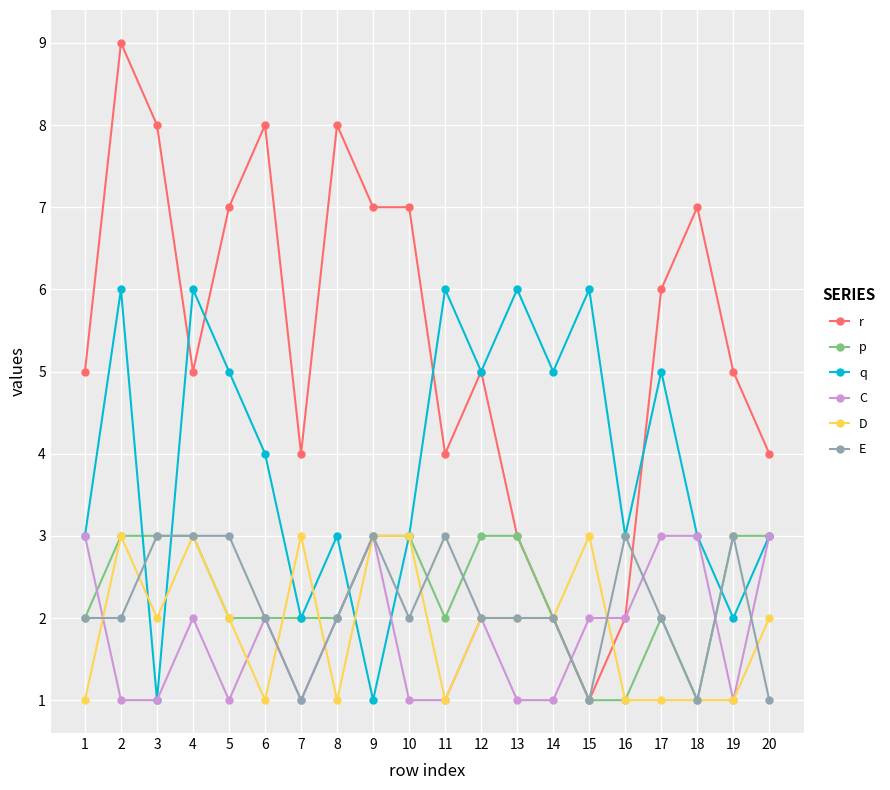

What is the total value across all series at 4?

22